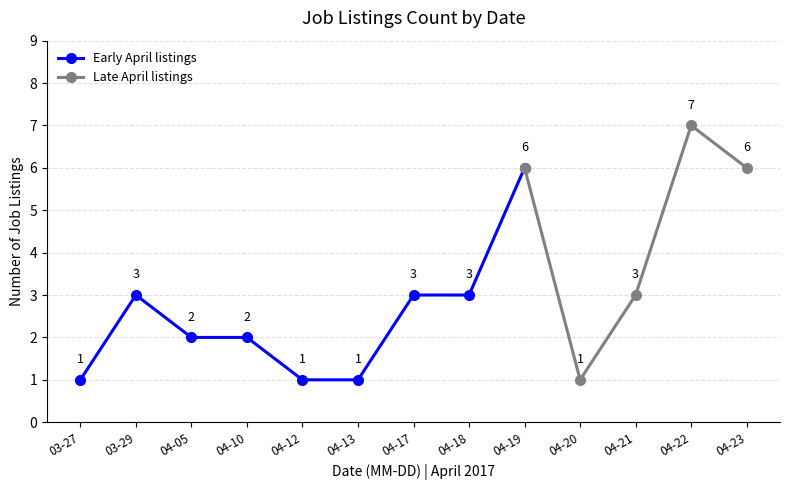

Which category has the highest value in the Early April listings series?

04-19